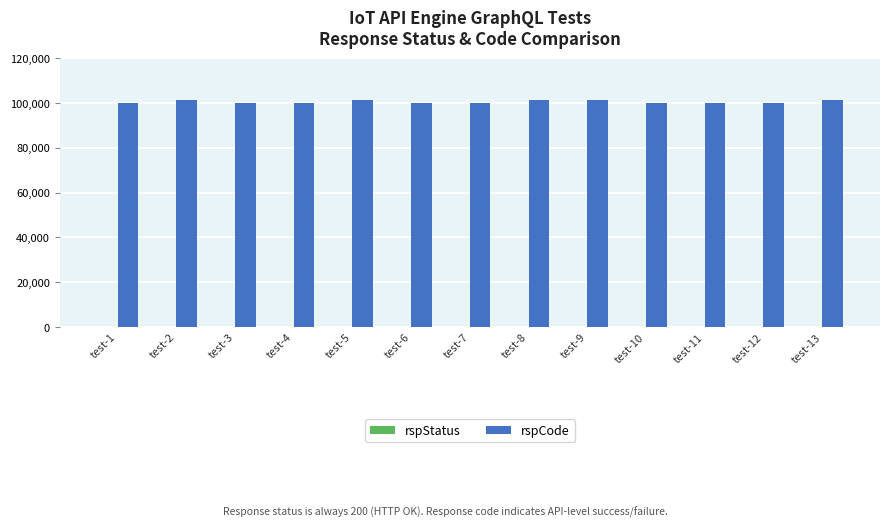

What is the total value across all series at test-6?

100200